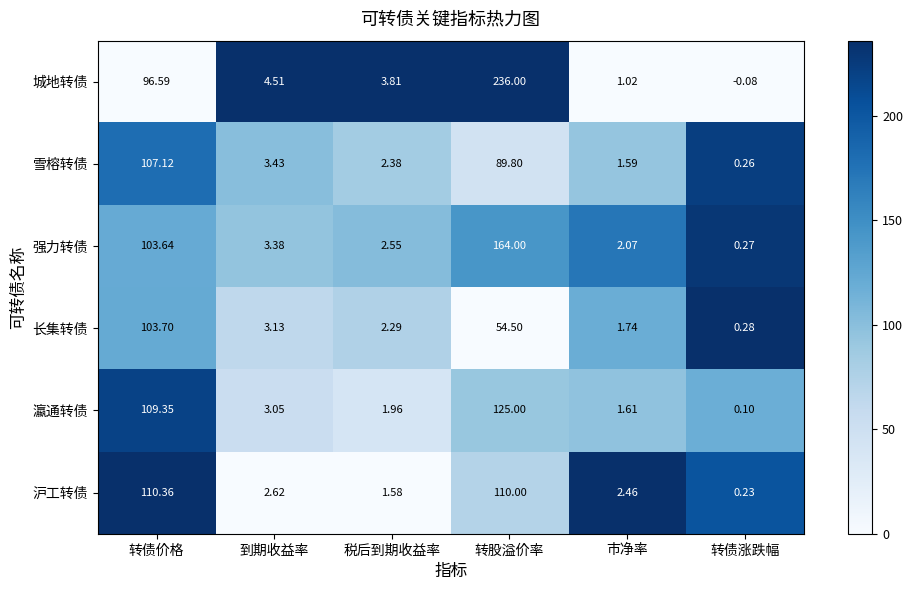

At which label does 城地转债 reach its peak?

转股溢价率